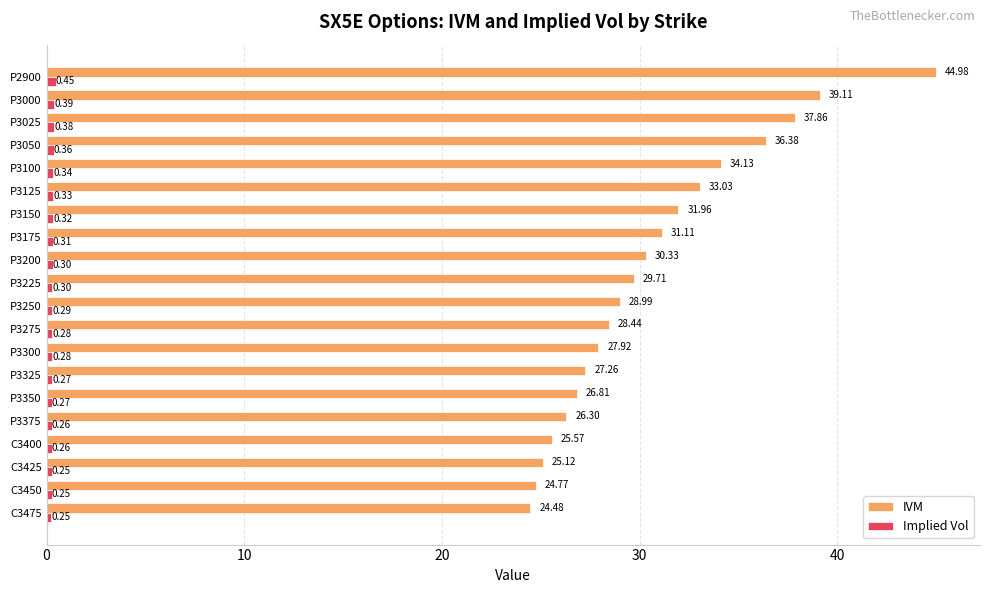

How many distinct data groups are displayed?

2